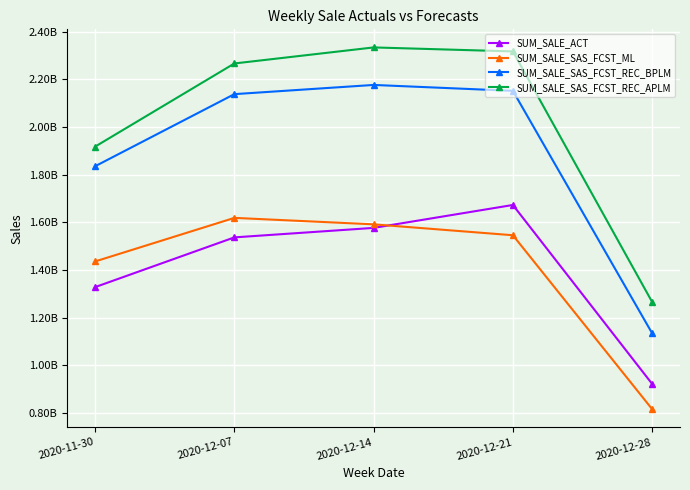

Between 2020-12-14 and 2020-12-28, which series saw the biggest shift?

SUM_SALE_SAS_FCST_REC_APLM